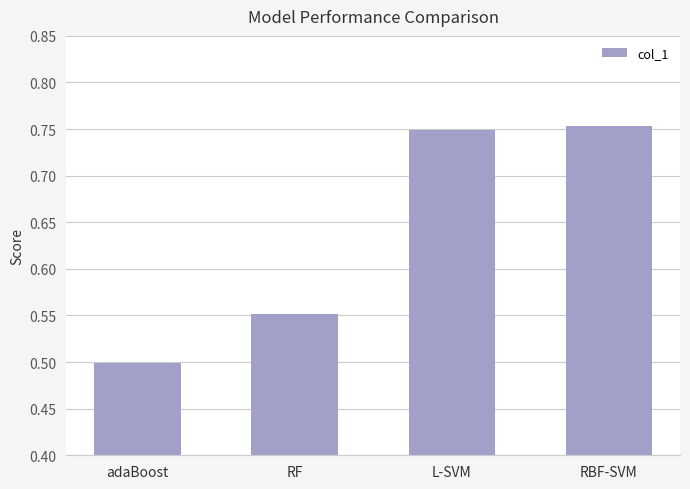

What is the change in value from adaBoost to RF?

+0.1